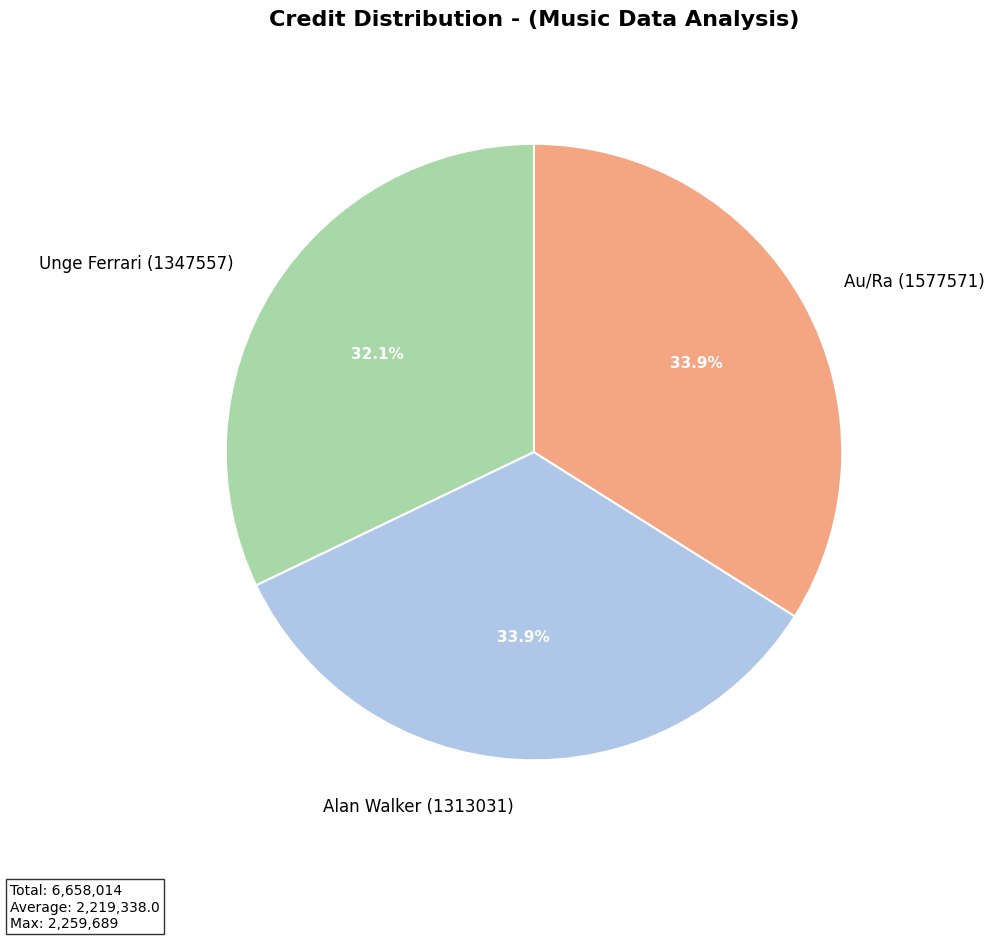

To the nearest percent, what is the difference between the largest and smallest slice percentages?

2%